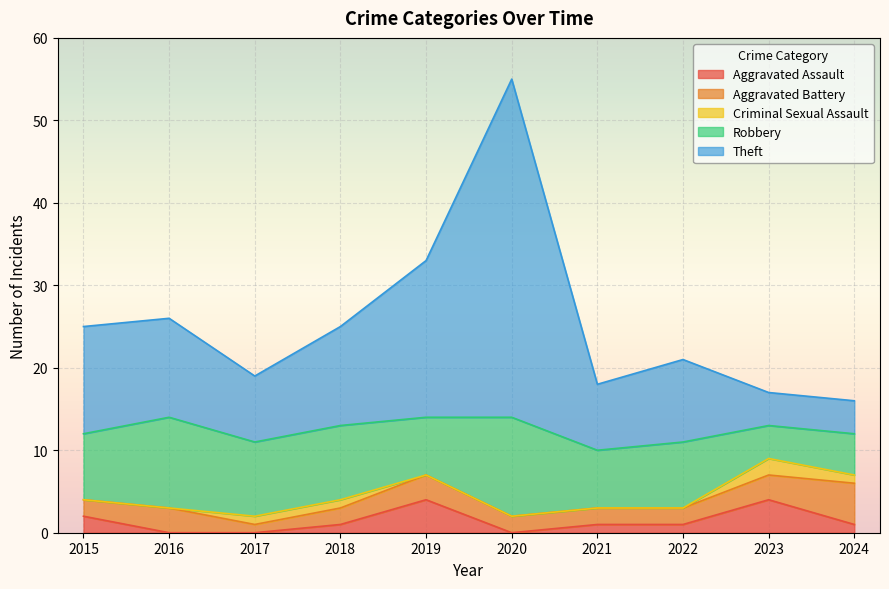

In Aggravated Assault, how many points are lower than both neighbors (excluding endpoints)?

1